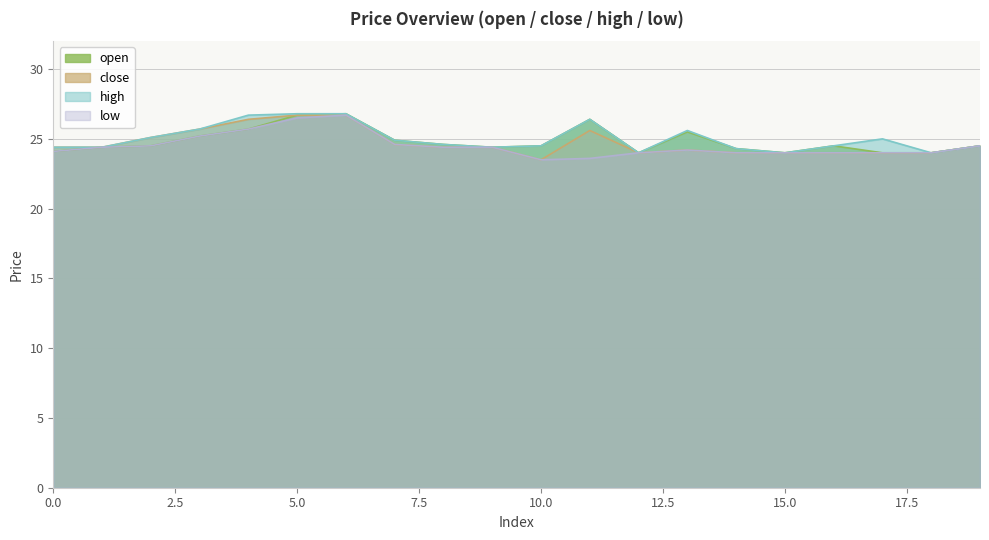

How many data points in close are less than 24?

1